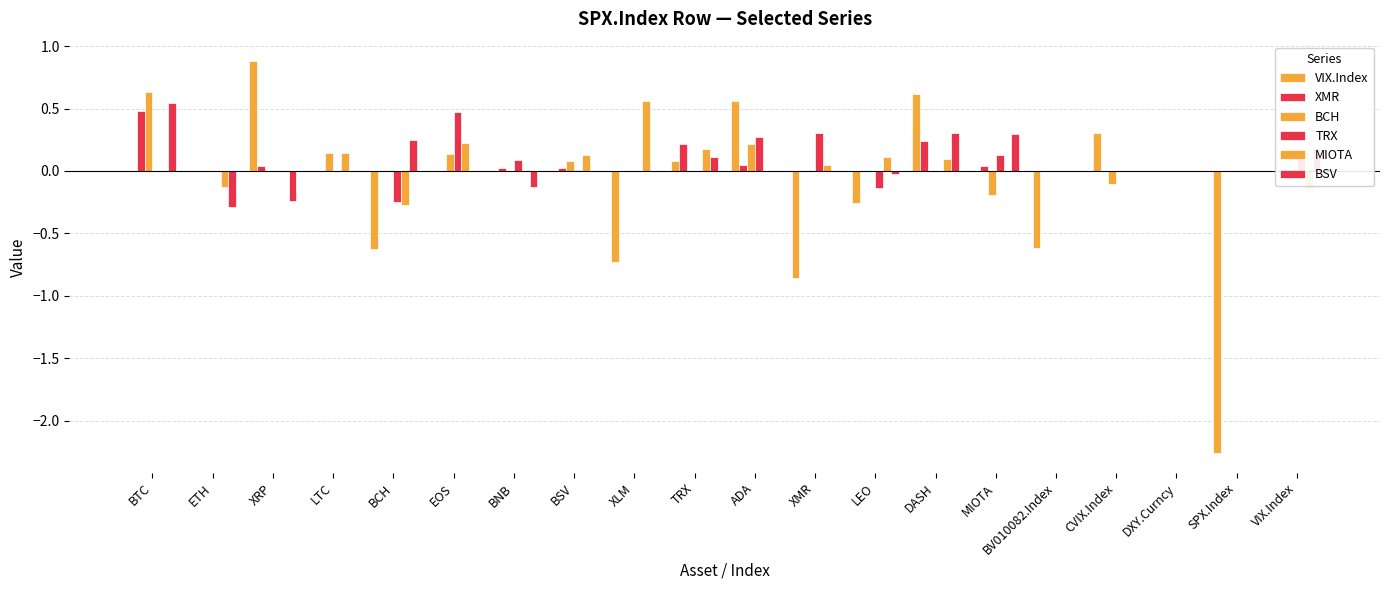

What is the label of the 12th bar from the left?

XMR